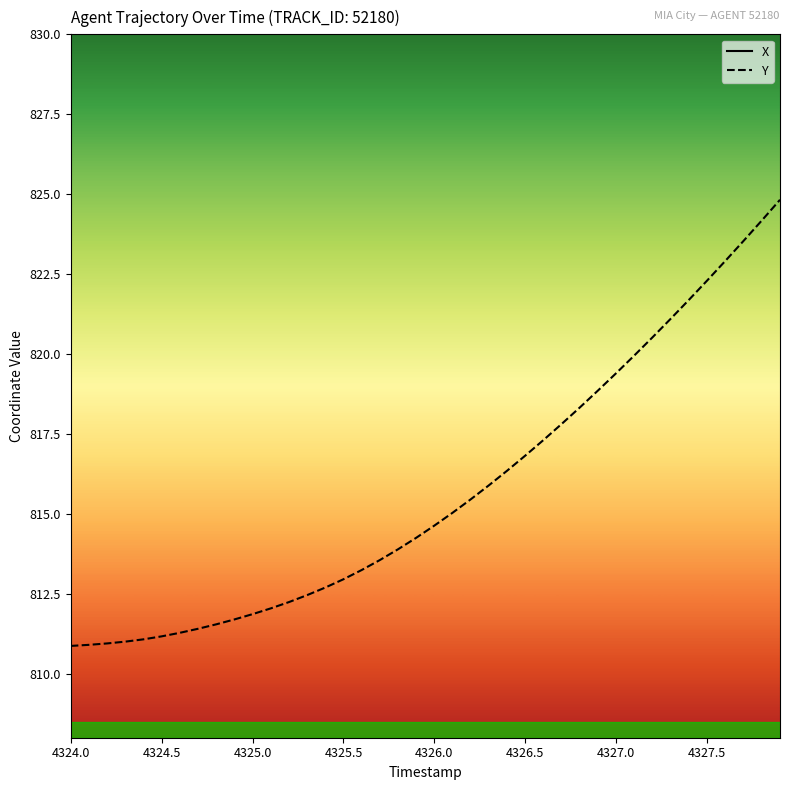

True or false: X and Y cross at least once.

False